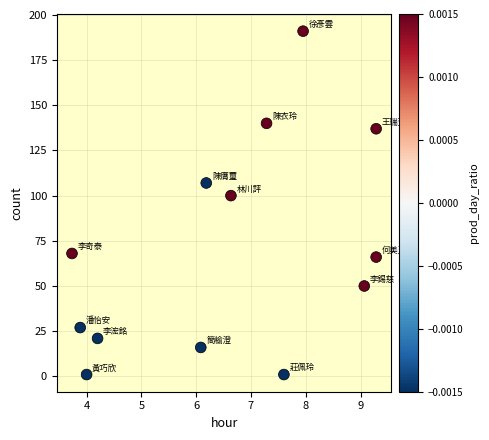

What Y value in the scatter plot is closest to 96?

100